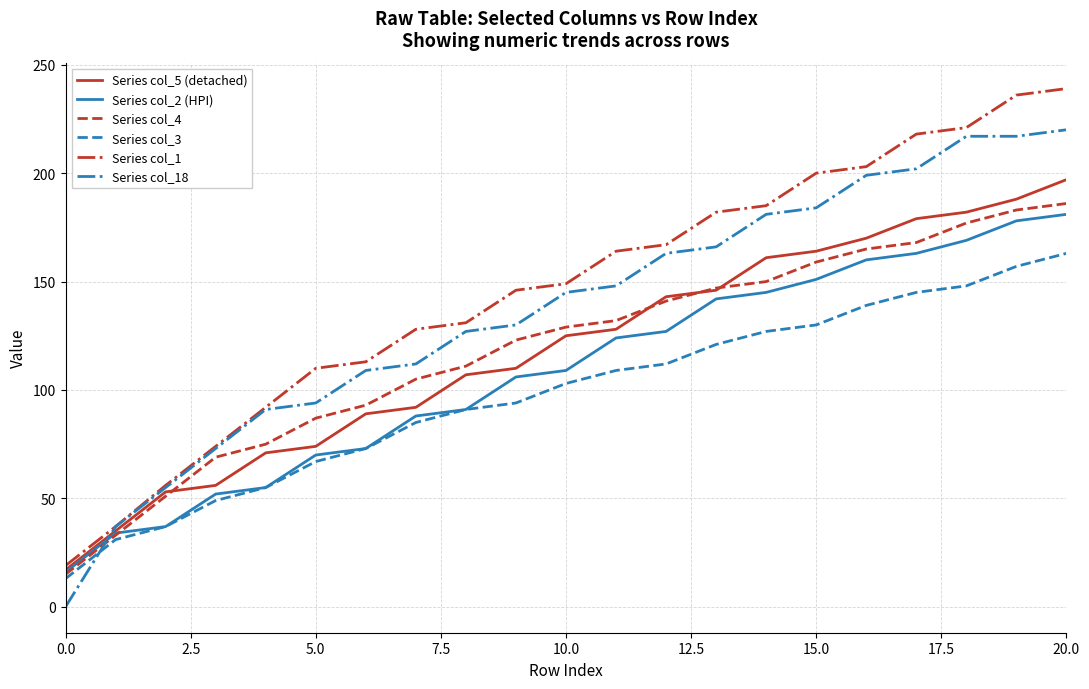

True or false: Series col_18 and Series col_2 (HPI) intersect in this chart.

True